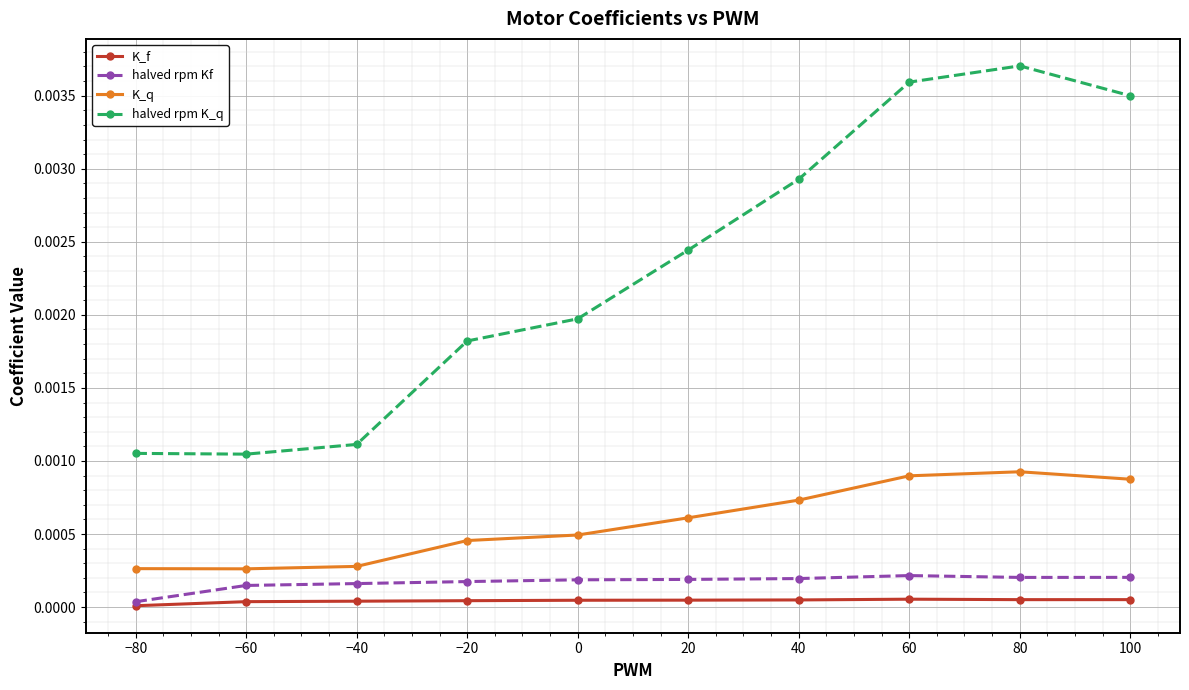

The value of K_f at −20 is 0.0. True or false?

True